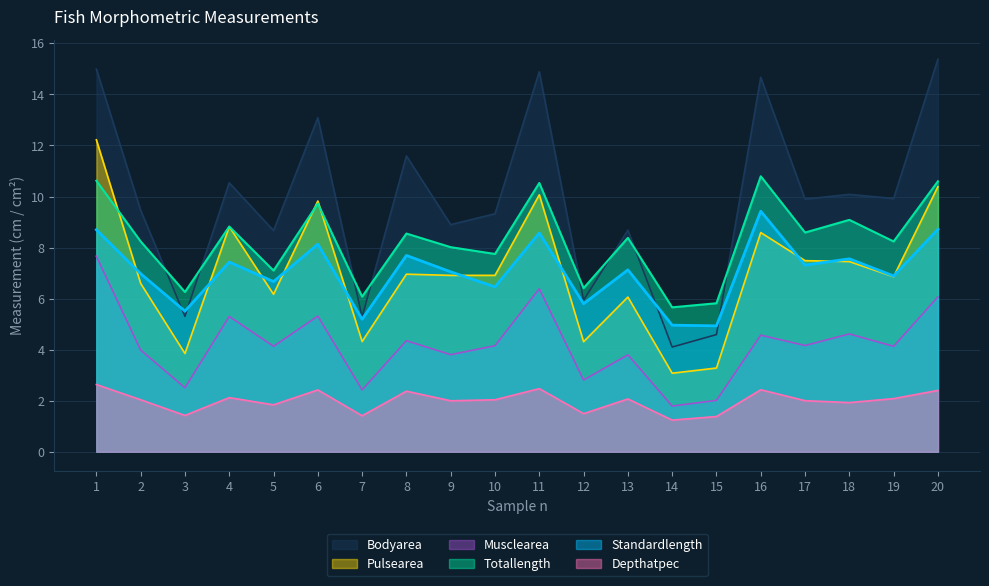

The value of Pulsearea at 15 is 3.3. True or false?

True